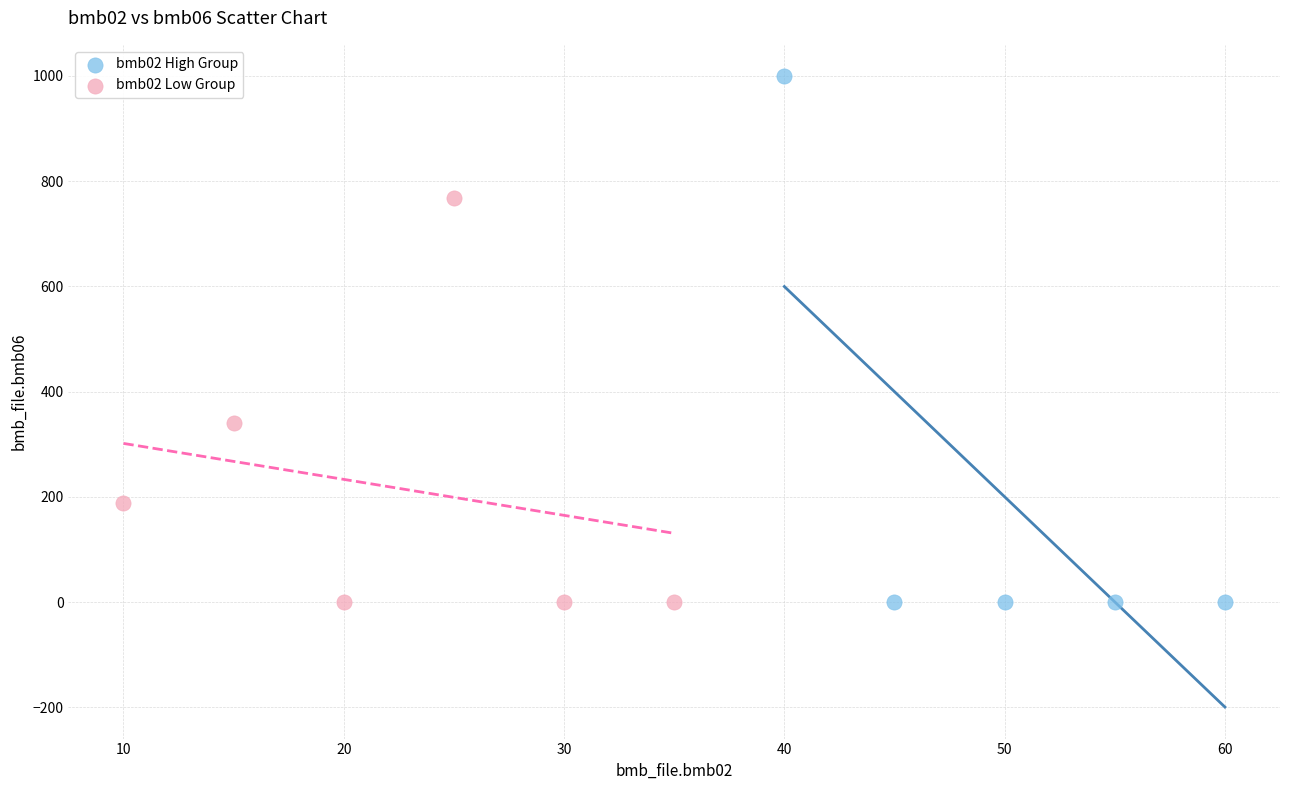

Which series contains the highest Y value?

bmb02 High Group